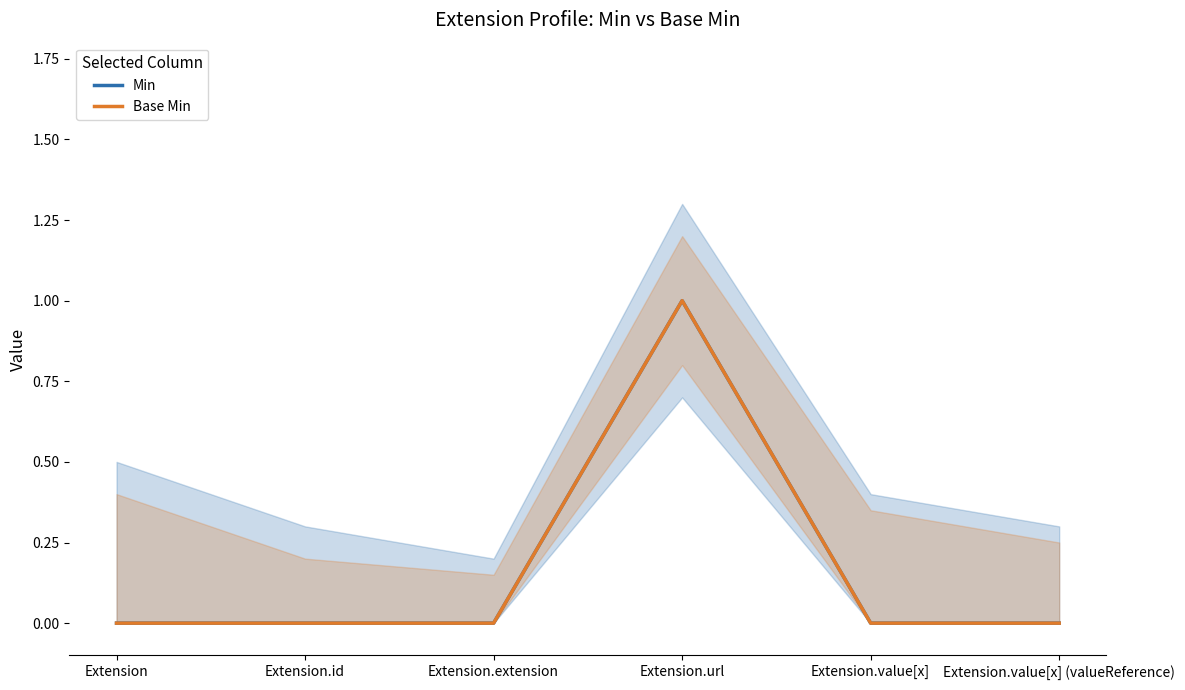

Where is the first local maximum for Base Min?

Extension.url